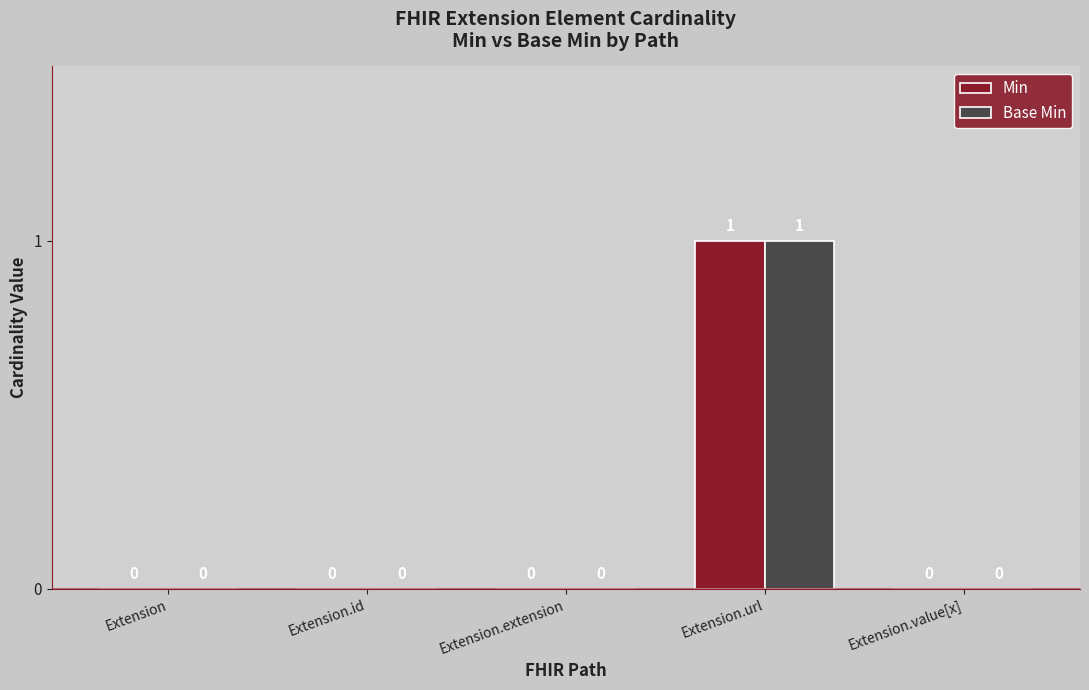

How many Base Min values are between 0 and 1?

5